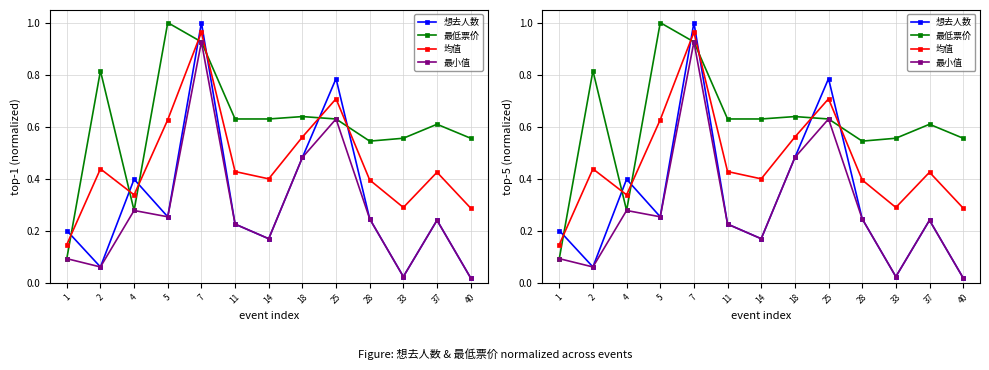

What is the sum of the 想去人数 values at 33 and 18?

0.5